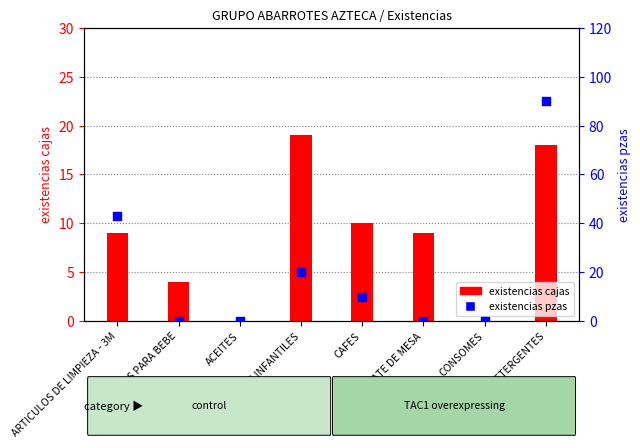

Which series has the largest Y range (max minus min)?

existencias pzas